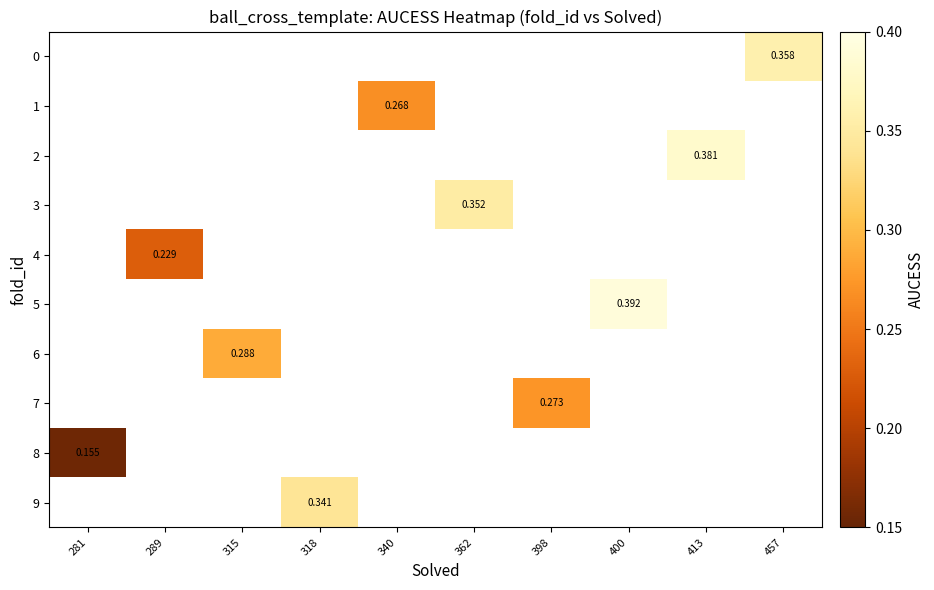

Count the number of categories in the chart.

10